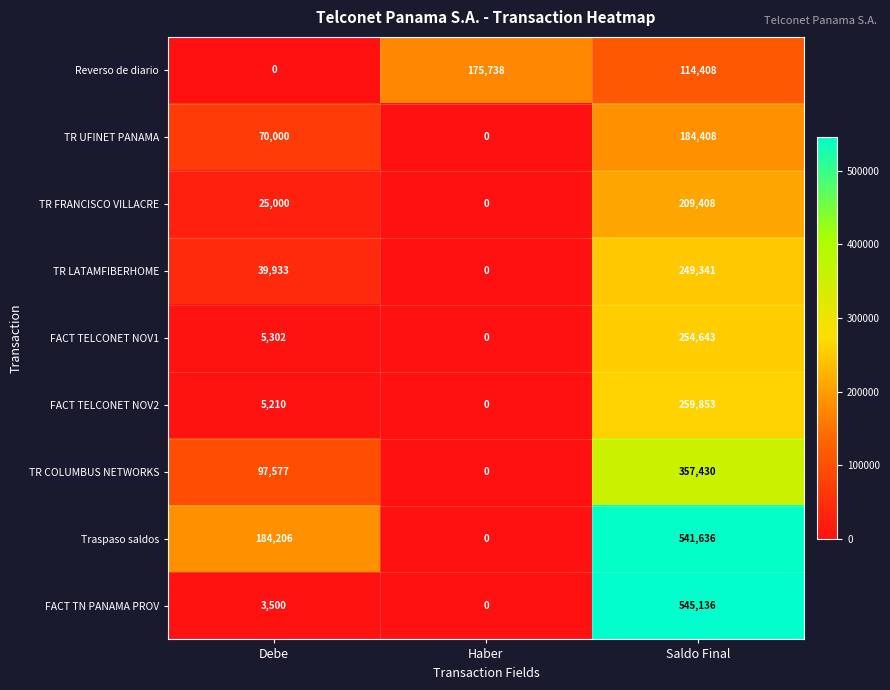

Rank the series at Debe from lowest to highest value.

Reverso de diario, FACT TN PANAMA PROV, FACT TELCONET NOV2, FACT TELCONET NOV1, TR FRANCISCO VILLACRE, TR LATAMFIBERHOME, TR UFINET PANAMA, TR COLUMBUS NETWORKS, Traspaso saldos